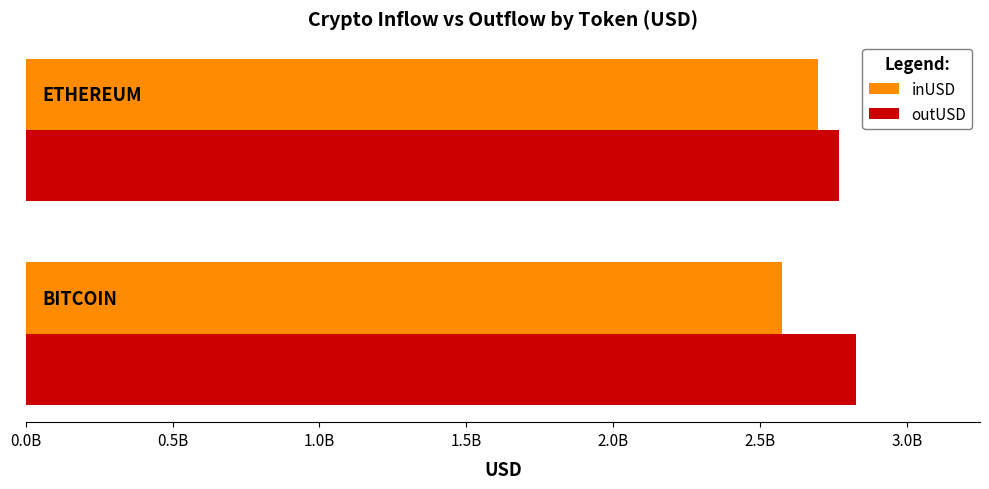

Reading left to right, extract all data points from this chart.

inUSD: 2575816930.2	2698193597.0
outUSD: 2824451350.7	2768595139.4